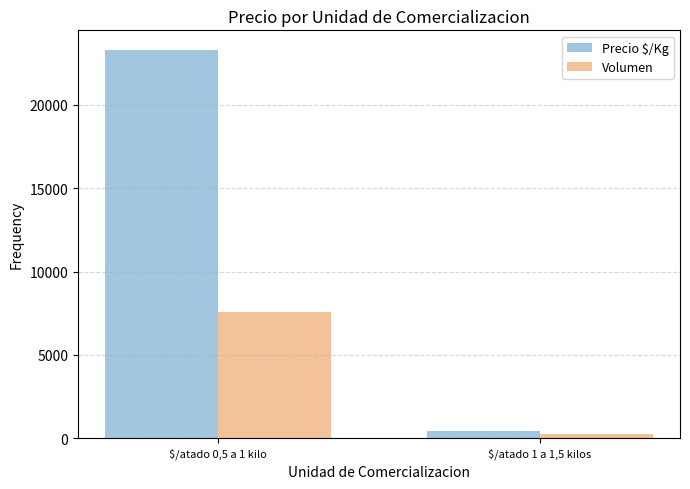

Rank the series at $/atado 0,5 a 1 kilo from highest to lowest value.

Precio $/Kg, Volumen